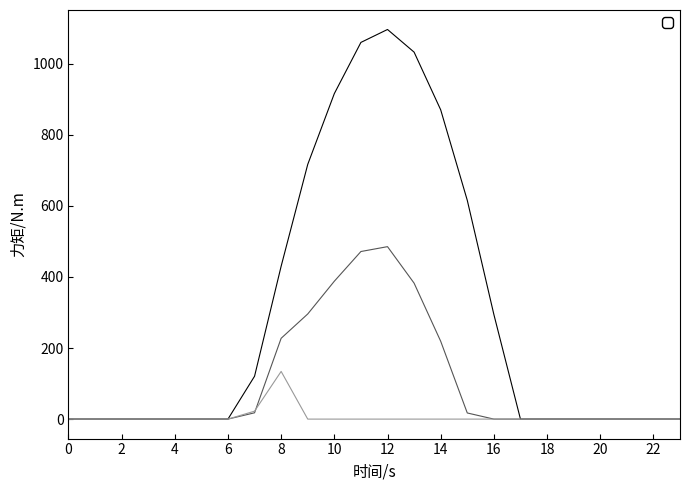

What is the maximum value shown in the chart?

1096.7